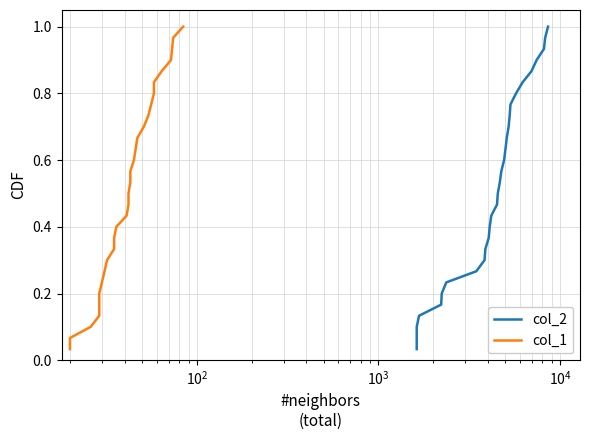

What is the difference between the maximum and minimum values in the col_1 series?

1.0